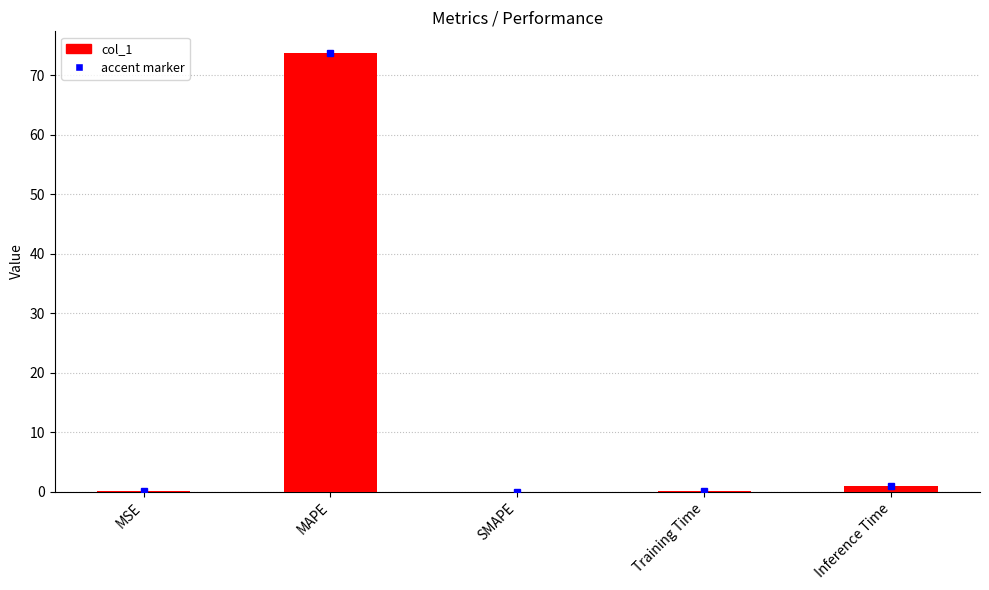

At which category does the chart reach its peak across all series?

MAPE